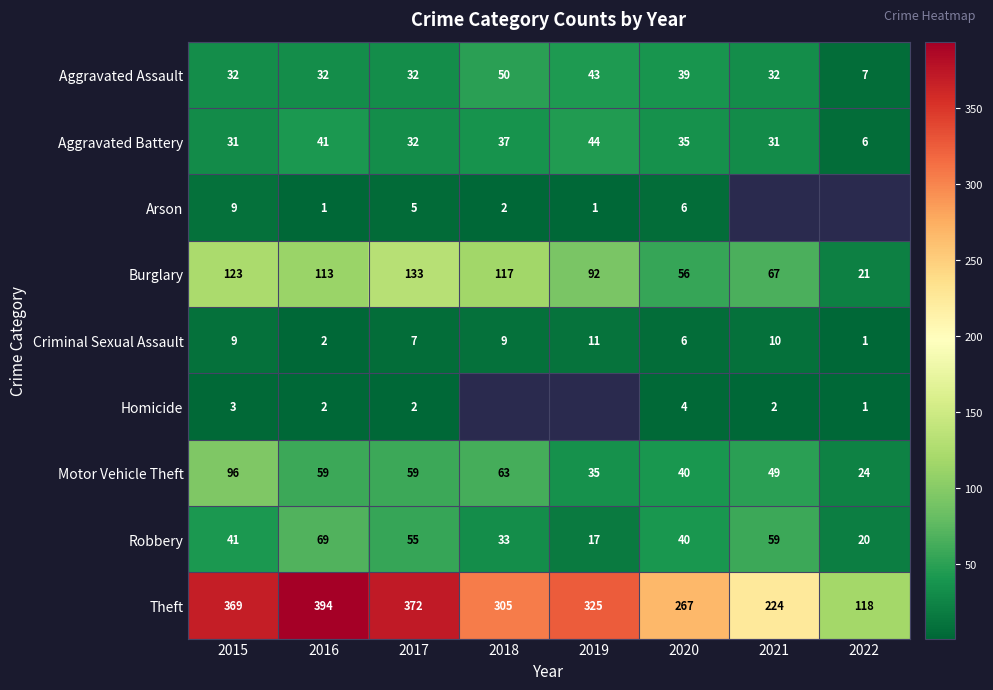

How many distinct data groups are displayed?

9